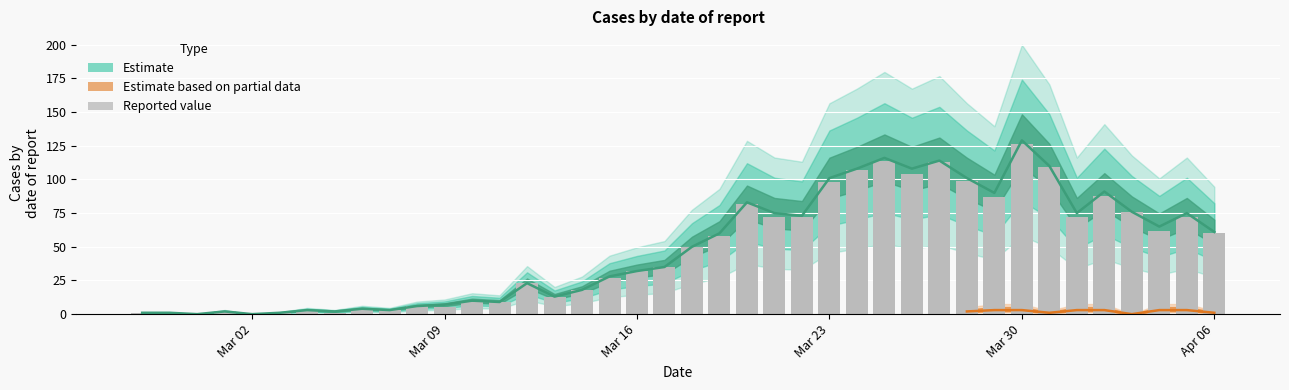

List the labels in order of value, largest first.

2020-03-30, 2020-03-25, 2020-03-27, 2020-03-31, 2020-03-24, 2020-03-26, 2020-03-28, 2020-03-23, 2020-04-02, 2020-03-29, 2020-03-20, 2020-04-03, 2020-03-21, 2020-03-22, 2020-04-01, 2020-04-05, 2020-04-04, 2020-04-06, 2020-03-19, 2020-03-18, 2020-03-17, 2020-03-16, 2020-03-15, 2020-03-12, 2020-03-14, 2020-03-13, 2020-03-10, 2020-03-11, 2020-03-08, 2020-03-09, 2020-03-06, 2020-03-04, 2020-03-07, 2020-03-01, 2020-02-27, 2020-03-03, 2020-03-05, 2020-02-28, 2020-02-29, 2020-03-02